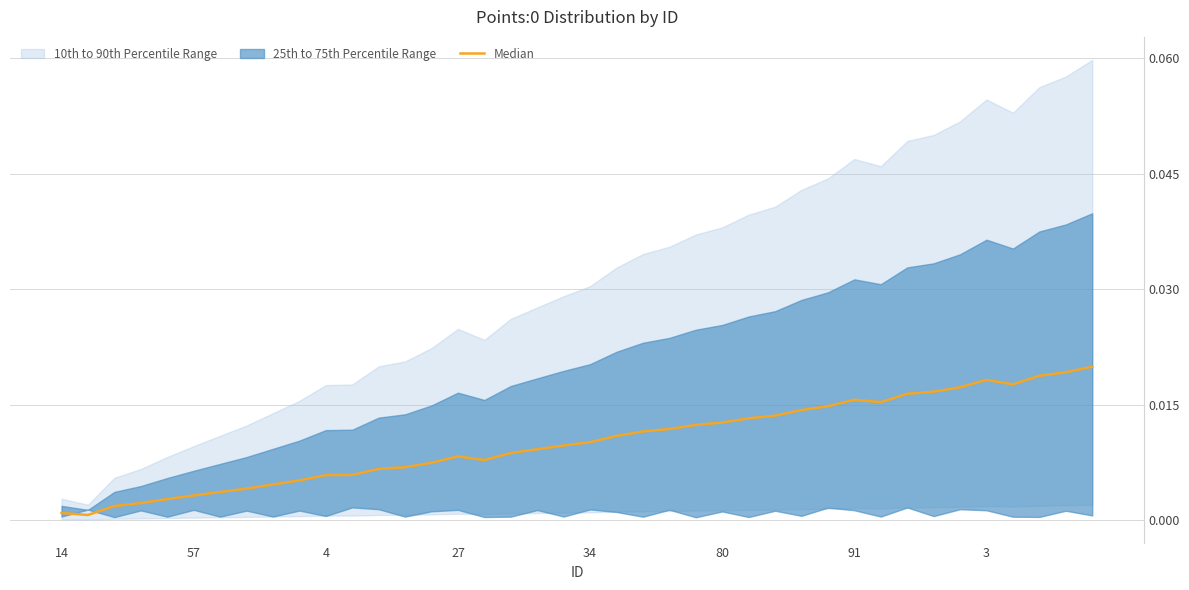

Where is the data nearest to the value 0?

57